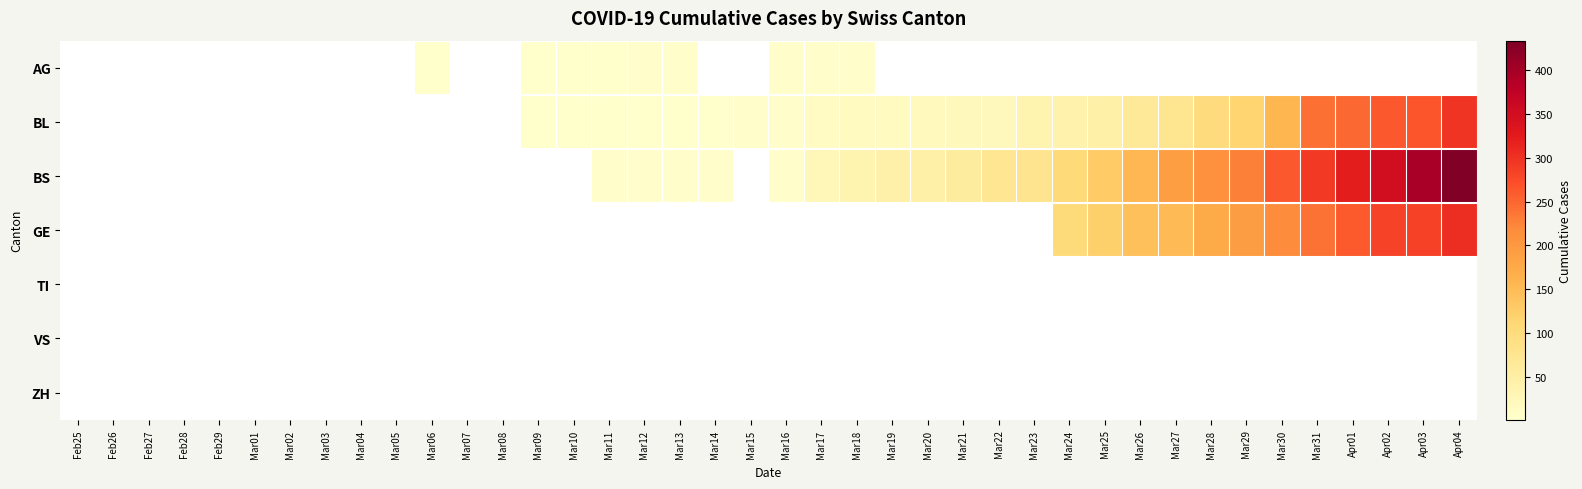

Reading left to right, what are all the values shown in this chart?

AG: Feb25=0	Feb26=0	Feb27=0	Feb28=0	Feb29=0	Mar01=0	Mar02=0	Mar03=0	Mar04=0	Mar05=0	Mar06=1	Mar07=0	Mar08=0	Mar09=2	Mar10=2	Mar11=2	Mar12=3	Mar13=3	Mar14=0	Mar15=0	Mar16=4	Mar17=4	Mar18=4	Mar19=0	Mar20=0	Mar21=0	Mar22=0	Mar23=0	Mar24=0	Mar25=0	Mar26=0	Mar27=0	Mar28=0	Mar29=0	Mar30=0	Mar31=0	Apr01=0	Apr02=0	Apr03=0	Apr04=0
BL: Feb25=0	Feb26=0	Feb27=0	Feb28=0	Feb29=0	Mar01=0	Mar02=0	Mar03=0	Mar04=0	Mar05=0	Mar06=0	Mar07=0	Mar08=0	Mar09=1	Mar10=2	Mar11=2	Mar12=2	Mar13=2	Mar14=2	Mar15=5	Mar16=5	Mar17=13	Mar18=16	Mar19=16	Mar20=18	Mar21=21	Mar22=21	Mar23=35	Mar24=40	Mar25=46	Mar26=65	Mar27=76	Mar28=100	Mar29=115	Mar30=158	Mar31=242	Apr01=249	Apr02=262	Apr03=266	Apr04=298
BS: Feb25=0	Feb26=0	Feb27=0	Feb28=0	Feb29=0	Mar01=0	Mar02=0	Mar03=0	Mar04=0	Mar05=0	Mar06=0	Mar07=0	Mar08=0	Mar09=0	Mar10=0	Mar11=4	Mar12=4	Mar13=4	Mar14=4	Mar15=0	Mar16=4	Mar17=25	Mar18=36	Mar19=44	Mar20=46	Mar21=57	Mar22=73	Mar23=78	Mar24=105	Mar25=128	Mar26=155	Mar27=191	Mar28=211	Mar29=228	Mar30=263	Mar31=292	Apr01=323	Apr02=350	Apr03=397	Apr04=434
GE: Feb25=0	Feb26=0	Feb27=0	Feb28=0	Feb29=0	Mar01=0	Mar02=0	Mar03=0	Mar04=0	Mar05=0	Mar06=0	Mar07=0	Mar08=0	Mar09=0	Mar10=0	Mar11=0	Mar12=0	Mar13=0	Mar14=0	Mar15=0	Mar16=0	Mar17=0	Mar18=0	Mar19=0	Mar20=0	Mar21=0	Mar22=0	Mar23=0	Mar24=103	Mar25=122	Mar26=144	Mar27=153	Mar28=175	Mar29=193	Mar30=216	Mar31=241	Apr01=260	Apr02=283	Apr03=284	Apr04=305
TI: Feb25=0	Feb26=0	Feb27=0	Feb28=0	Feb29=0	Mar01=0	Mar02=0	Mar03=0	Mar04=0	Mar05=0	Mar06=0	Mar07=0	Mar08=0	Mar09=0	Mar10=0	Mar11=0	Mar12=0	Mar13=0	Mar14=0	Mar15=0	Mar16=0	Mar17=0	Mar18=0	Mar19=0	Mar20=0	Mar21=0	Mar22=0	Mar23=0	Mar24=0	Mar25=0	Mar26=0	Mar27=0	Mar28=0	Mar29=0	Mar30=0	Mar31=0	Apr01=0	Apr02=0	Apr03=0	Apr04=0
VS: Feb25=0	Feb26=0	Feb27=0	Feb28=0	Feb29=0	Mar01=0	Mar02=0	Mar03=0	Mar04=0	Mar05=0	Mar06=0	Mar07=0	Mar08=0	Mar09=0	Mar10=0	Mar11=0	Mar12=0	Mar13=0	Mar14=0	Mar15=0	Mar16=0	Mar17=0	Mar18=0	Mar19=0	Mar20=0	Mar21=0	Mar22=0	Mar23=0	Mar24=0	Mar25=0	Mar26=0	Mar27=0	Mar28=0	Mar29=0	Mar30=0	Mar31=0	Apr01=0	Apr02=0	Apr03=0	Apr04=0
ZH: Feb25=0	Feb26=0	Feb27=0	Feb28=0	Feb29=0	Mar01=0	Mar02=0	Mar03=0	Mar04=0	Mar05=0	Mar06=0	Mar07=0	Mar08=0	Mar09=0	Mar10=0	Mar11=0	Mar12=0	Mar13=0	Mar14=0	Mar15=0	Mar16=0	Mar17=0	Mar18=0	Mar19=0	Mar20=0	Mar21=0	Mar22=0	Mar23=0	Mar24=0	Mar25=0	Mar26=0	Mar27=0	Mar28=0	Mar29=0	Mar30=0	Mar31=0	Apr01=0	Apr02=0	Apr03=0	Apr04=0